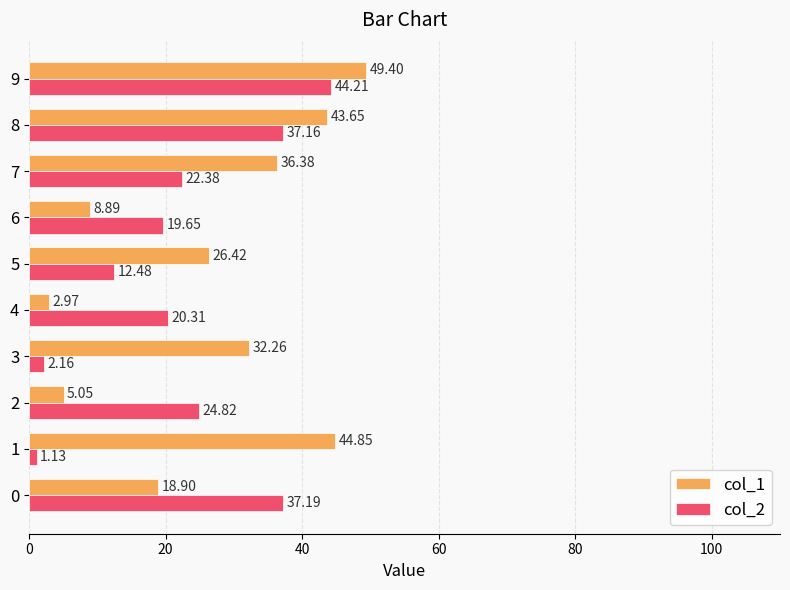

How many values in the col_2 series are below 22?

5